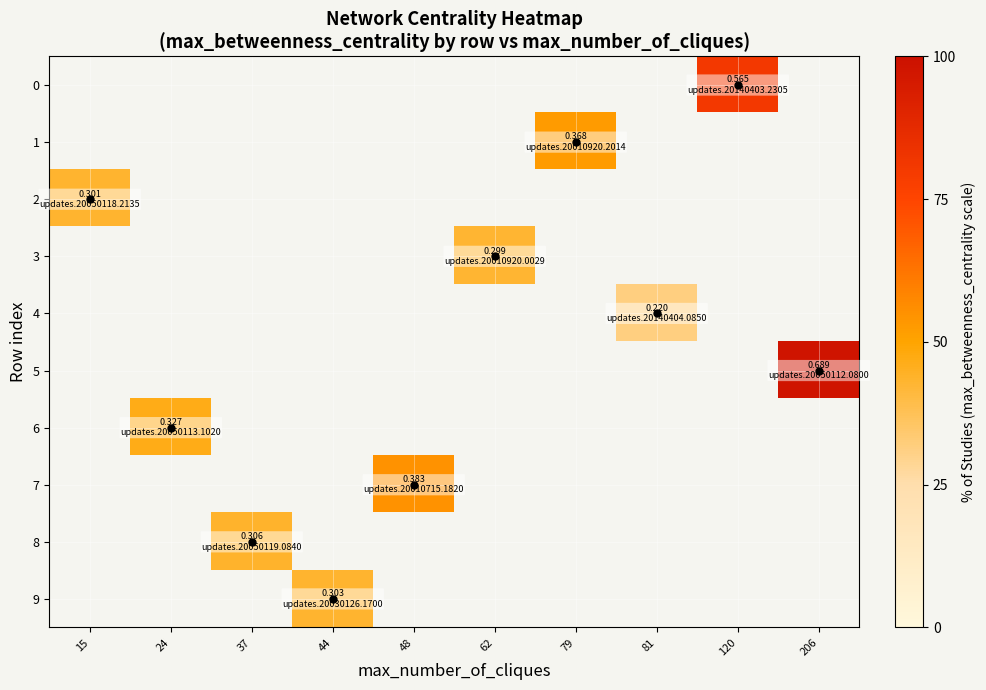

What is the greatest value displayed?

0.7